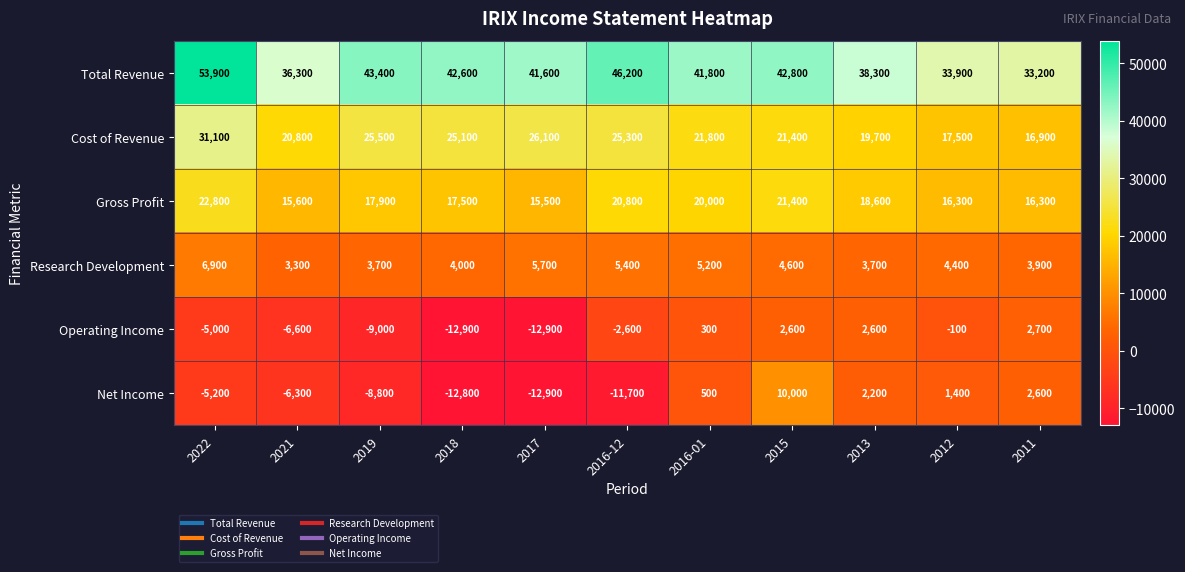

Count the number of categories in the chart.

11